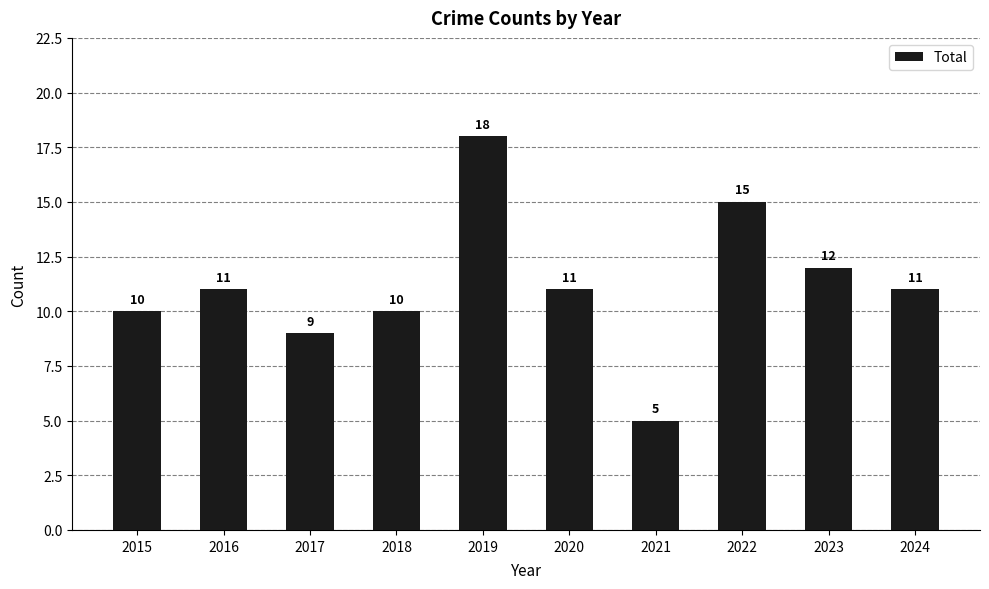

What is the sum of all values?

112